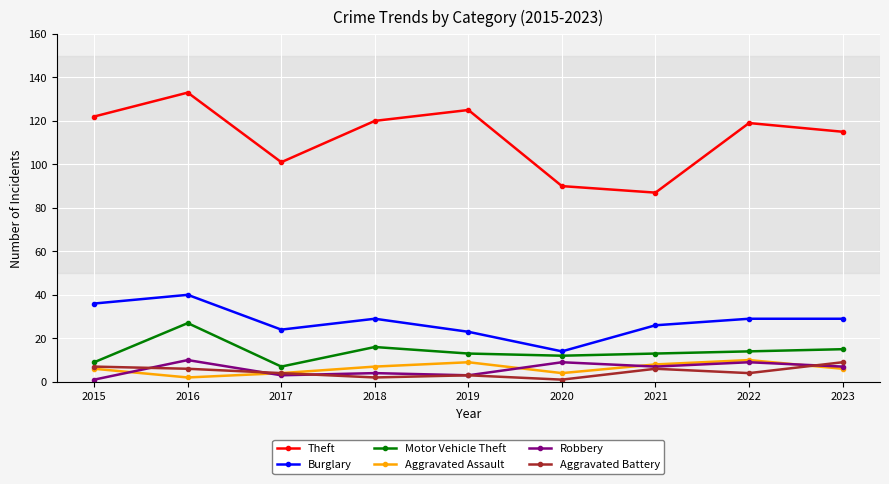

True or false: Motor Vehicle Theft and Robbery intersect in this chart.

False